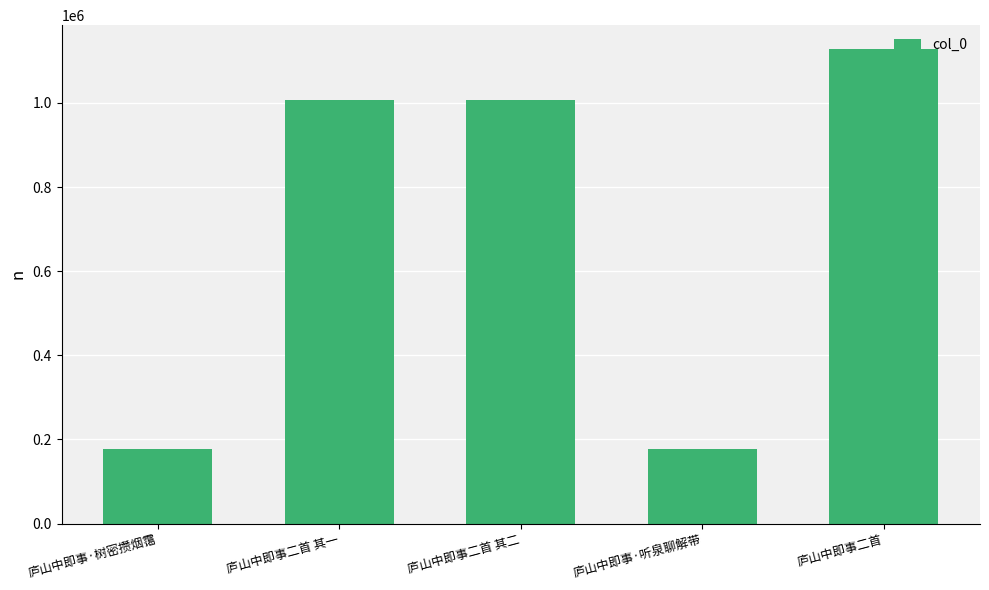

Is it true that the value at 庐山中即事二首 其一 is 1007172?

True